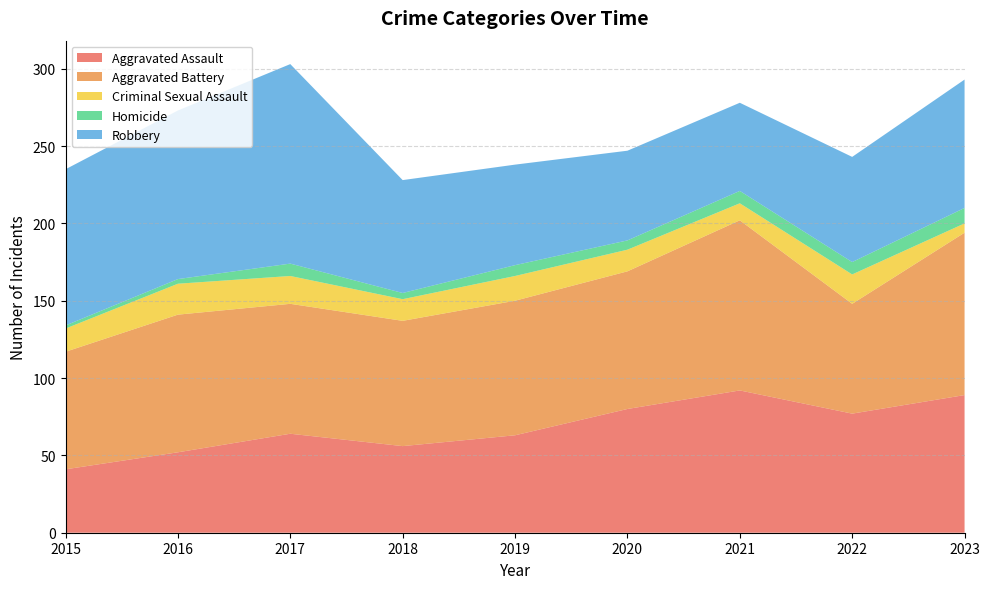

Reading left to right, transcribe all the data shown in this chart.

Aggravated Assault: 2015=41	2016=52	2017=64	2018=56	2019=63	2020=80	2021=92	2022=77	2023=89
Aggravated Battery: 2015=76	2016=89	2017=84	2018=81	2019=87	2020=89	2021=110	2022=71	2023=105
Criminal Sexual Assault: 2015=15	2016=20	2017=18	2018=14	2019=16	2020=14	2021=11	2022=19	2023=6
Homicide: 2015=2	2016=3	2017=8	2018=4	2019=7	2020=6	2021=8	2022=8	2023=10
Robbery: 2015=101	2016=109	2017=129	2018=73	2019=65	2020=58	2021=57	2022=68	2023=83